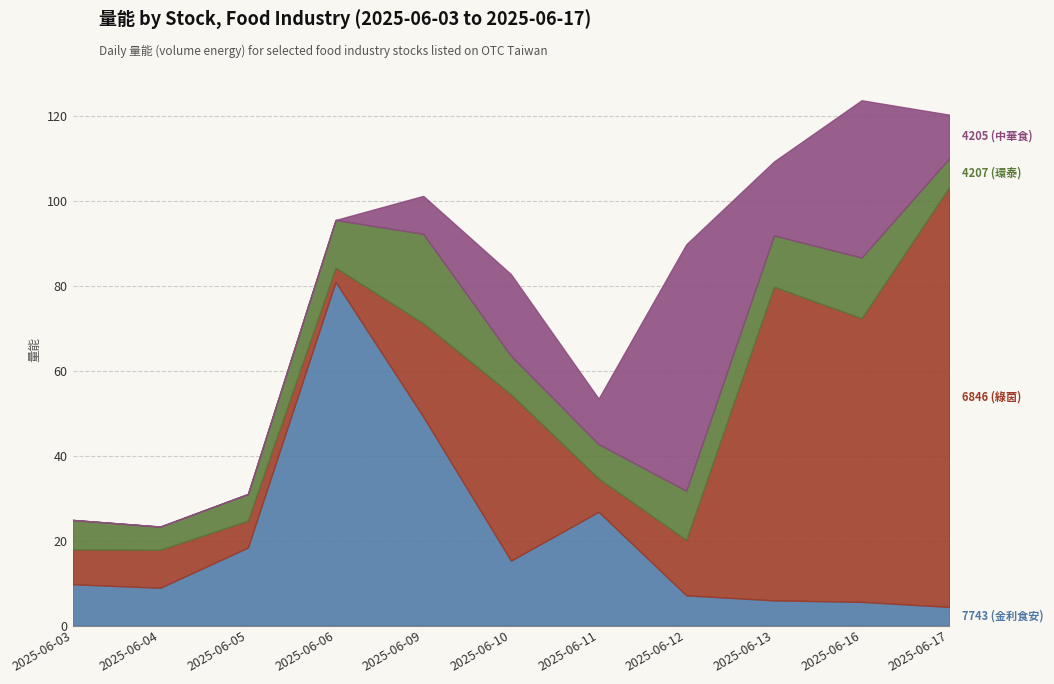

What are all the series names shown in the legend?

7743 (金利食安), 6846 (綠茵), 4207 (環泰), 4205 (中華食)